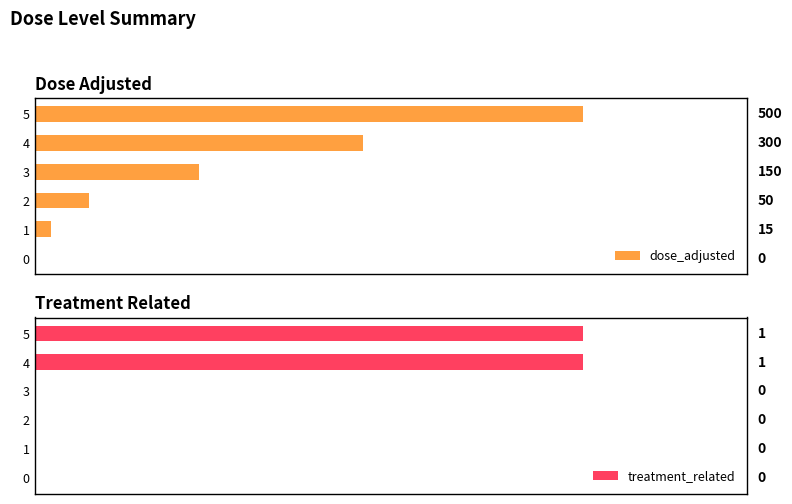

What is the value of the treatment_related bar at the 5th from the left?

1